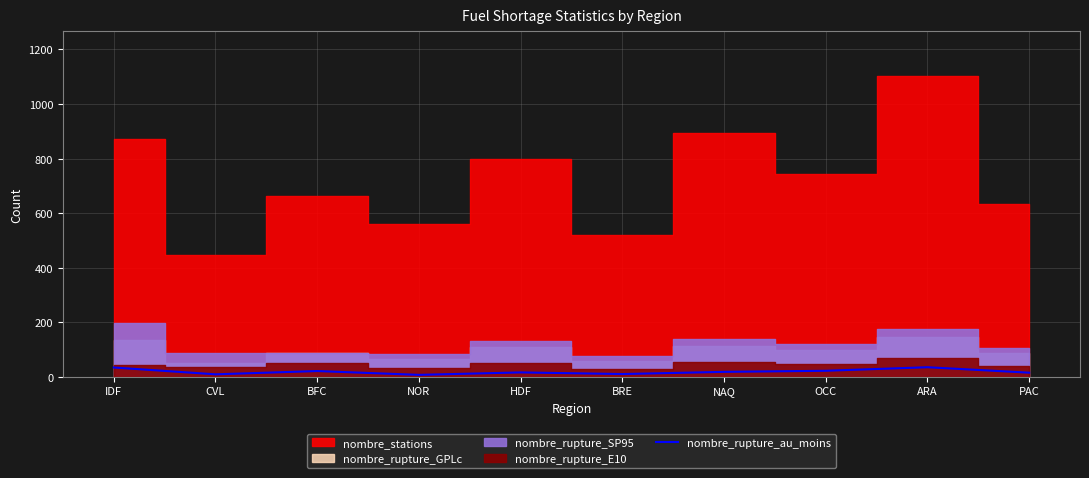

The chart shows a value of 37 at BFC. True or false?

False